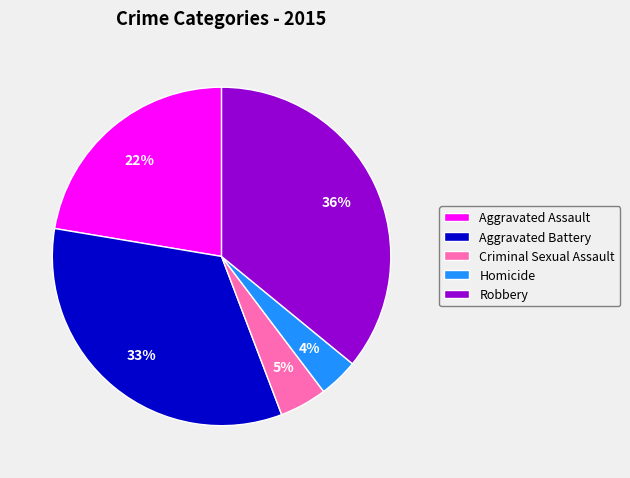

Is there any slice that represents more than half of the pie?

No